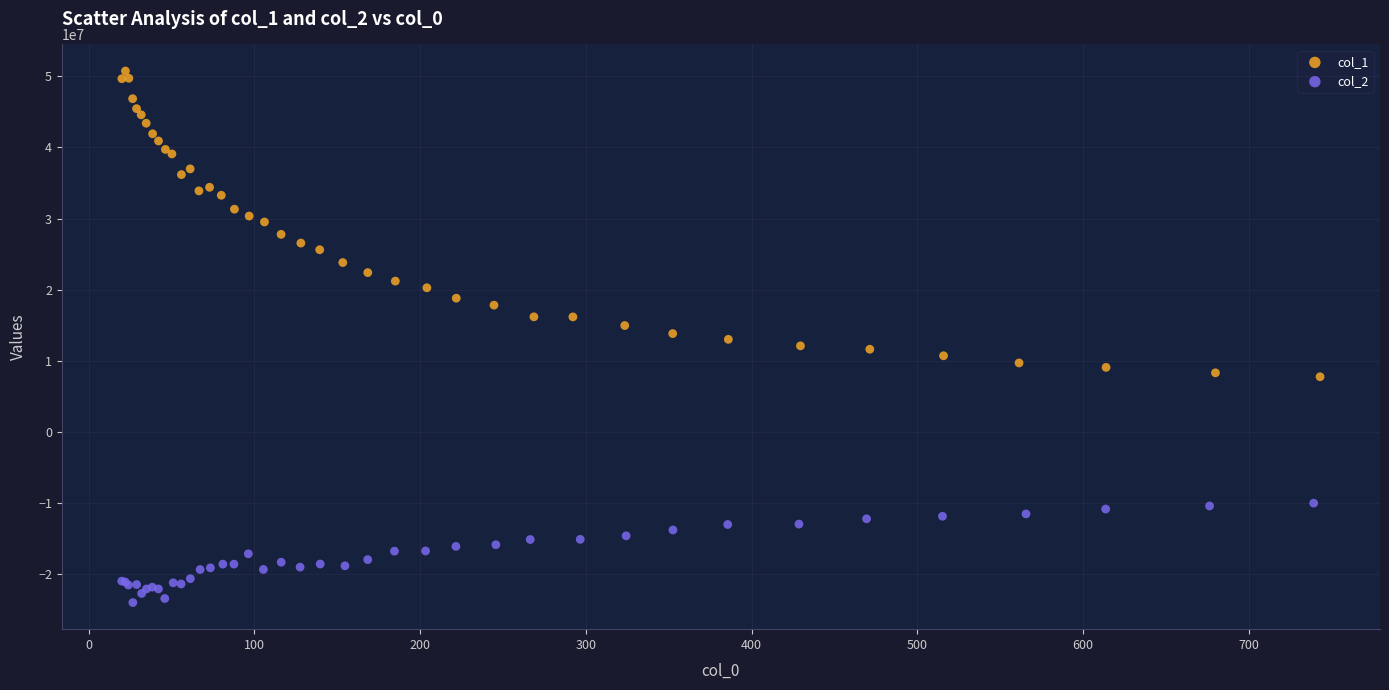

Which series has the largest Y range (max minus min)?

col_1